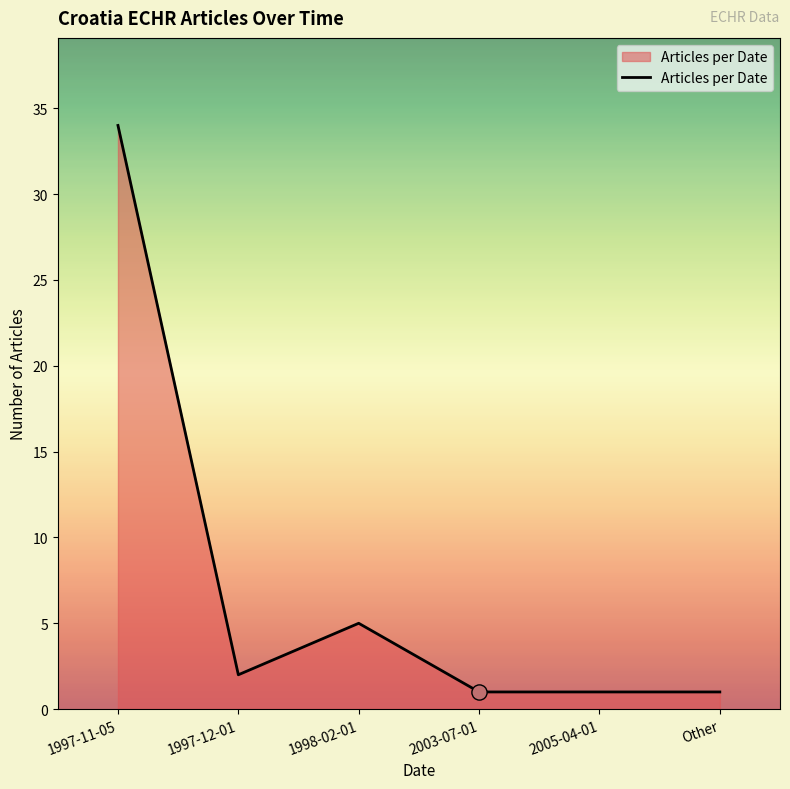

What is the change in value from 1998-02-01 to Other?

-4